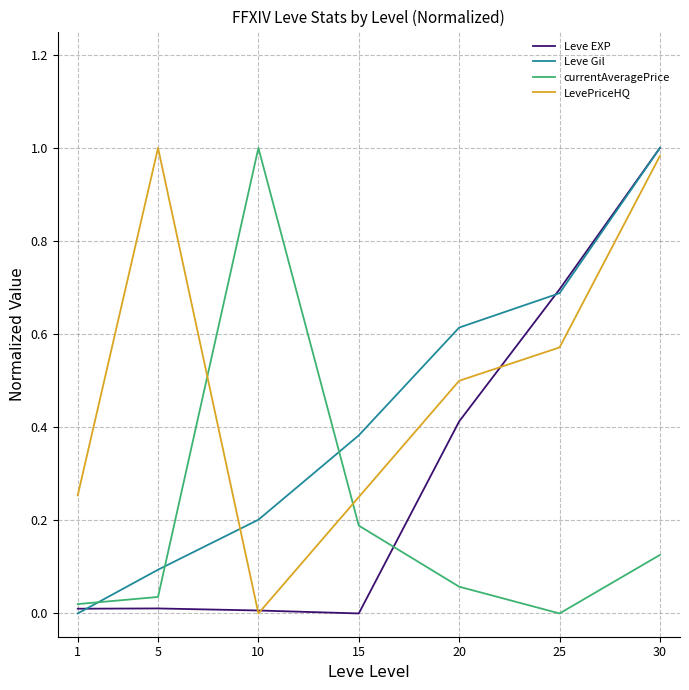

List the series in order of their overall mean, lowest first.

currentAveragePrice, Leve EXP, Leve Gil, LevePriceHQ